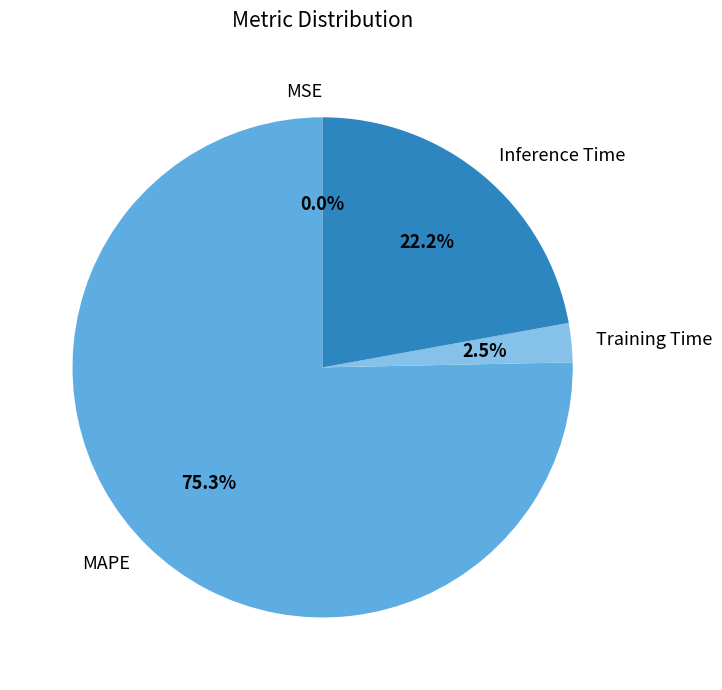

Is there any slice that represents more than half of the pie?

Yes